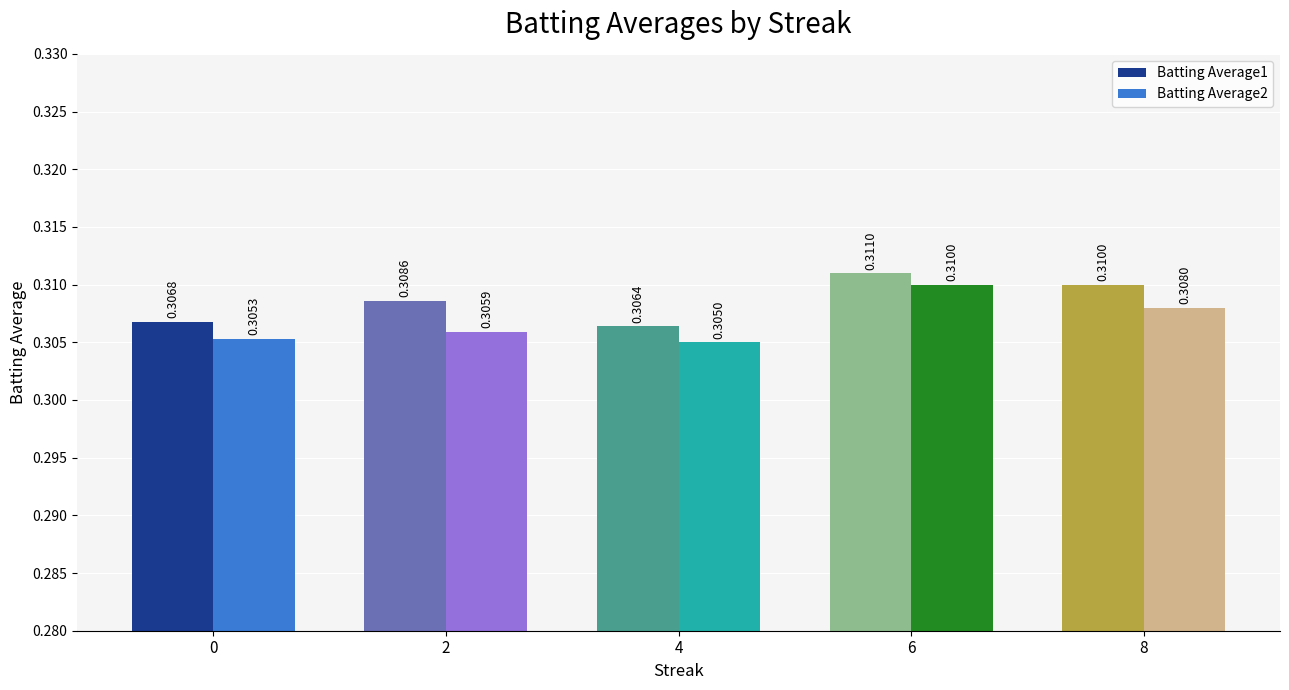

Count the Batting Average1 values in the range 0 to 1.

5